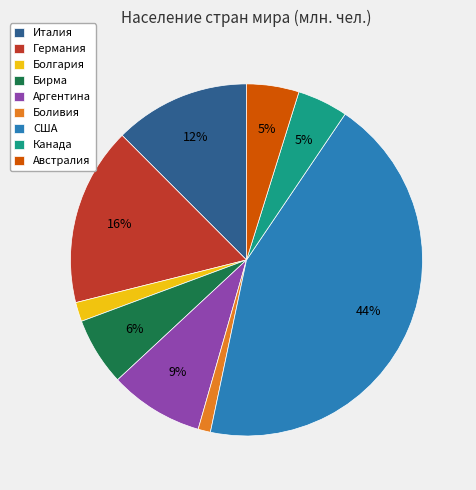

Combined, do Италия and Германия account for over 50%?

No